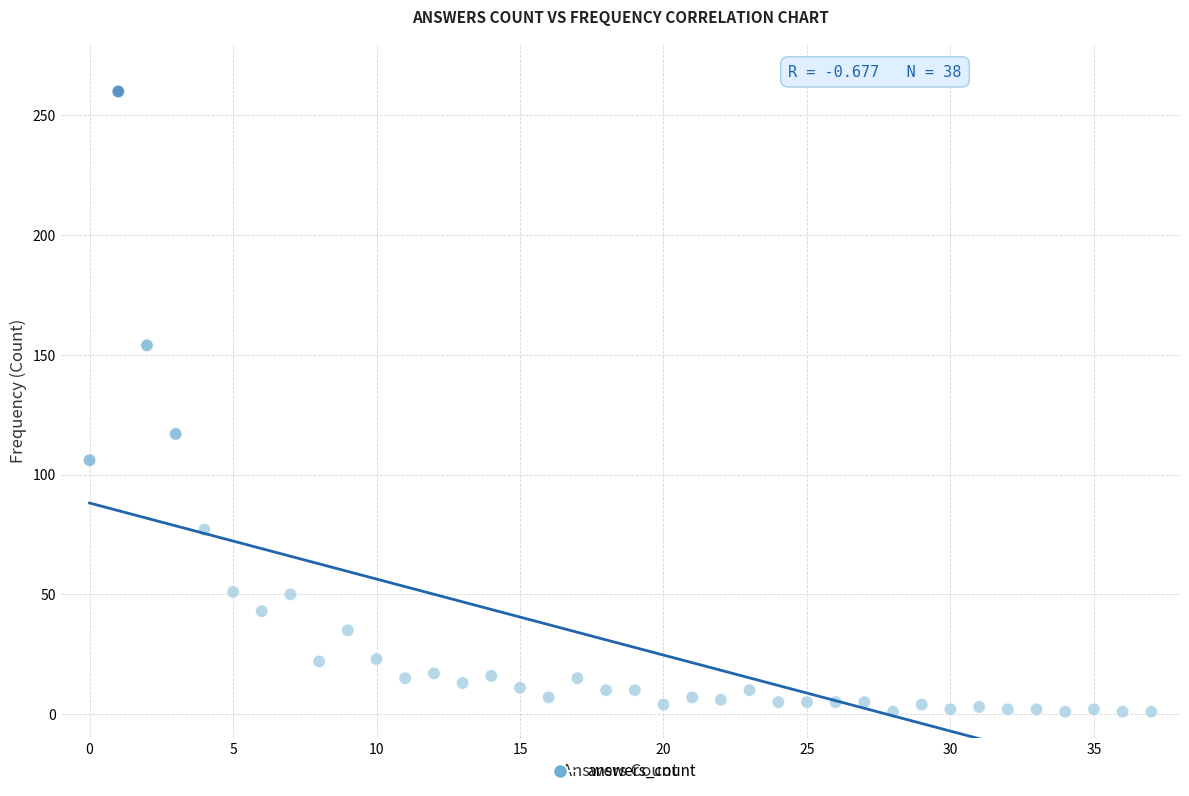

What Y value in the scatter plot is closest to 130?

117